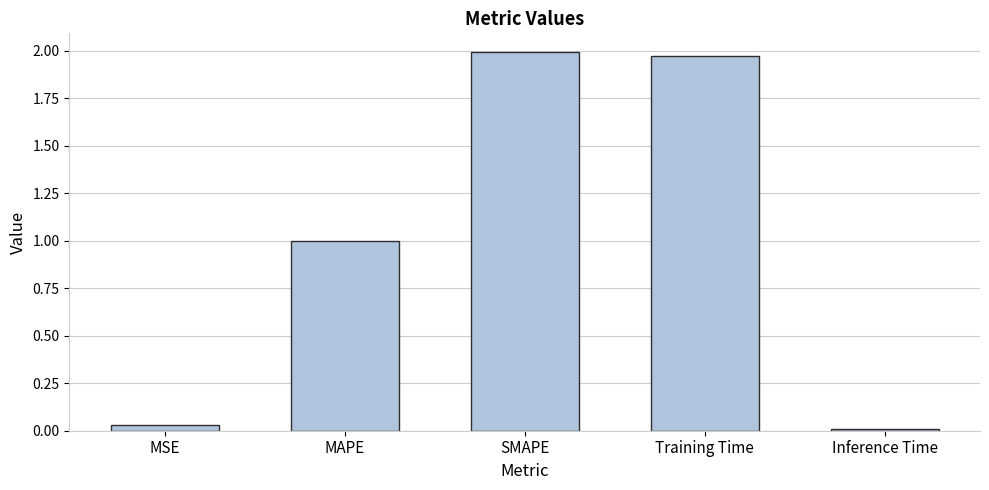

What is the label of the 4th bar from the right?

MAPE